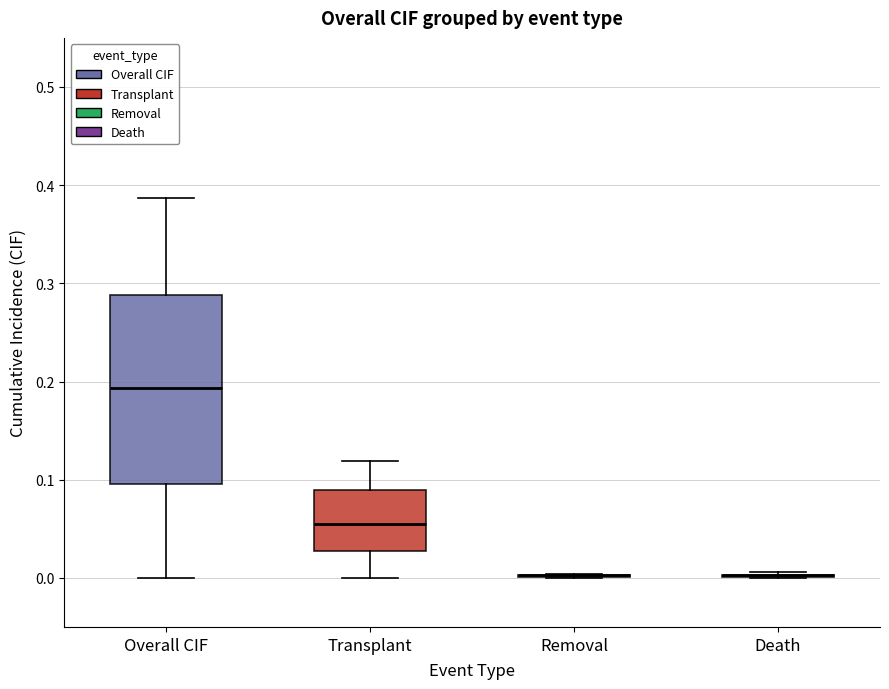

Reading left to right, transcribe this box plot: for each box, give where its median line is, the range the box spans, and where its two whiskers end, as read against the y-axis. The values are not printed on the chart, so give them approximately, as read against the axis.

Overall CIF: median 0.19, box 0.10 to 0.29, whiskers 0.00 to 0.39
Transplant: median 0.05, box 0.03 to 0.09, whiskers 0.00 to 0.12
Removal: box collapsed to a line at 0.00, whiskers 0.00 to 0.00
Death: box collapsed to a line at 0.00, whiskers 0.00 to 0.01